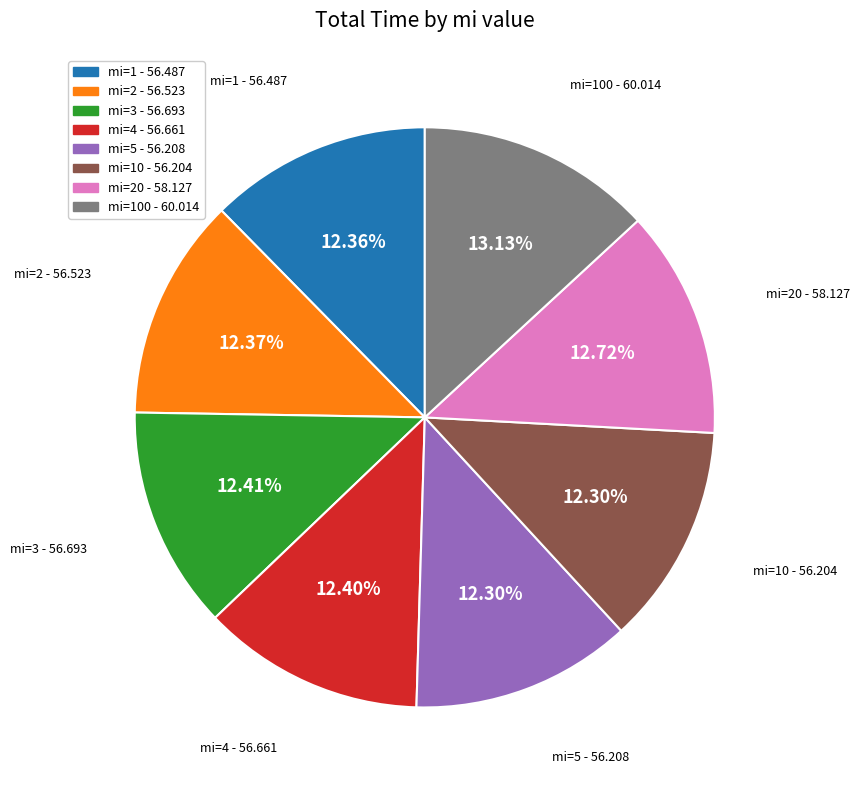

Is there a majority slice in this chart?

No